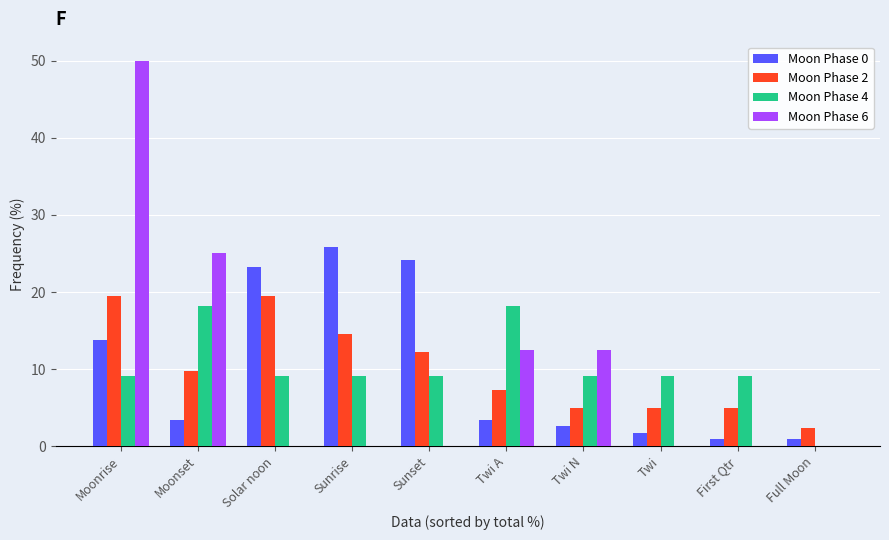

What is the sum of the Moon Phase 4 values at Sunset and Sunrise?

18.2